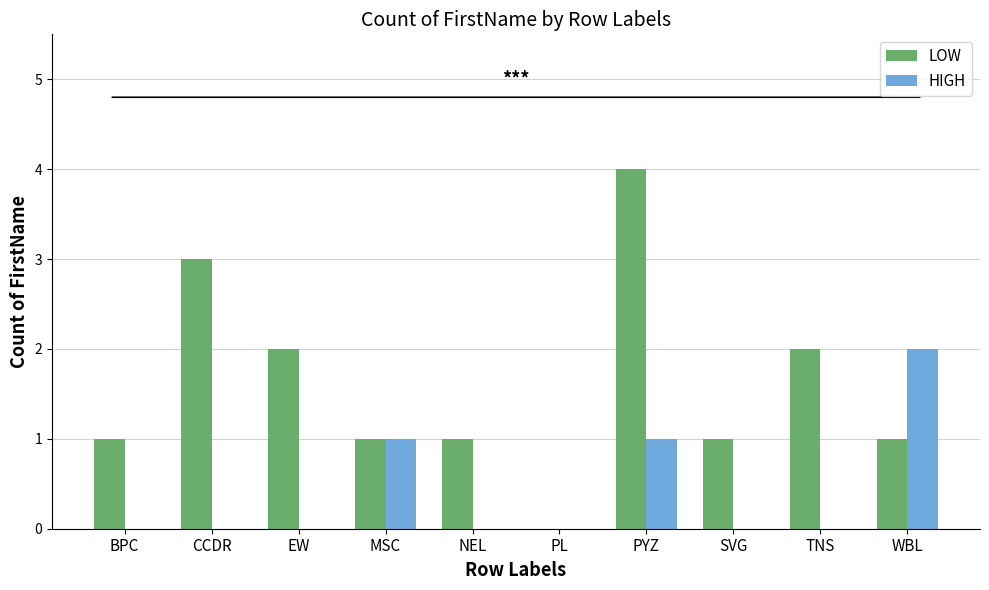

How many positive values does the LOW series have?

9